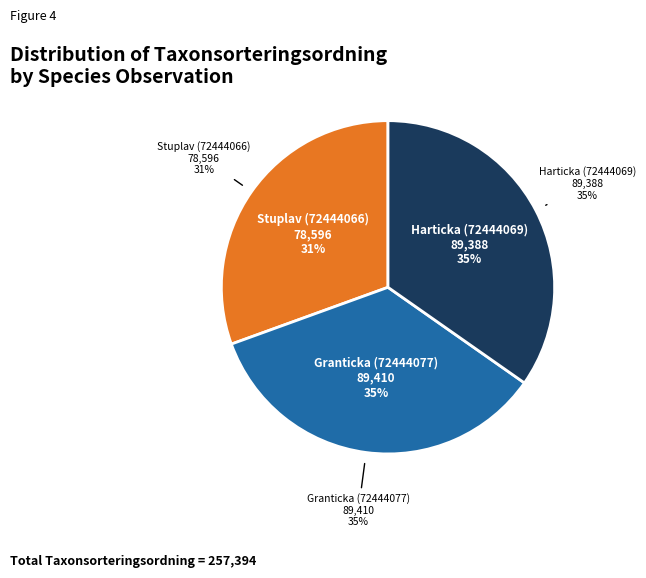

Combined, what portion of the pie is Stuplav (72444066) and Granticka (72444077)?

65.3%